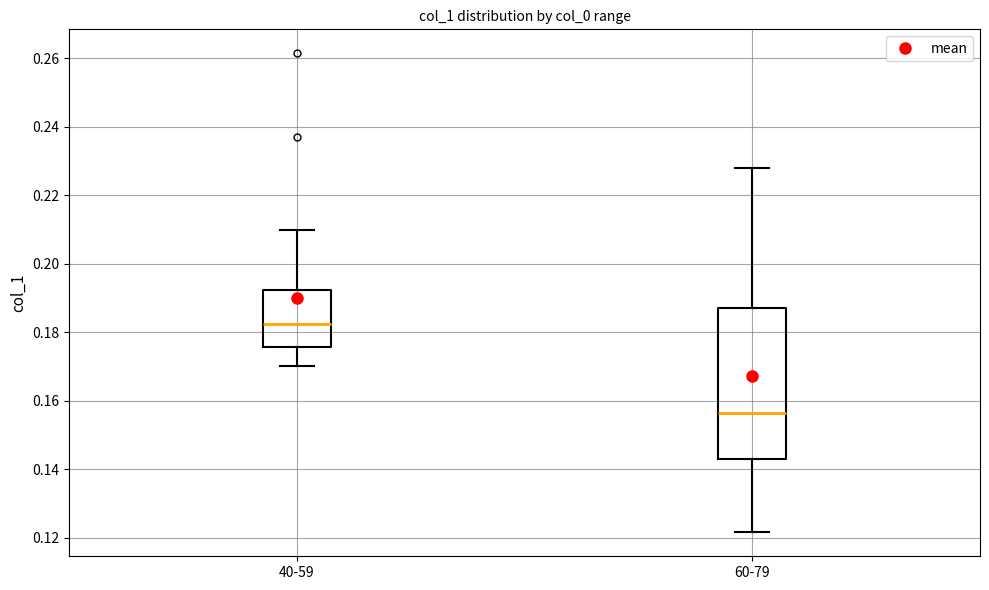

Reading left to right, read every box against the y-axis: the position of its median line, the range the box covers, and the ends of its whiskers. The values are not printed on the chart, so give them approximately, as read against the axis.

40-59: median 0.182, box 0.176 to 0.192, whiskers 0.170 to 0.210
60-79: median 0.156, box 0.142 to 0.186, whiskers 0.122 to 0.228